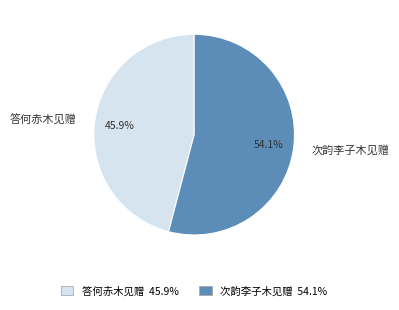

What is the majority slice?

次韵李子木见赠